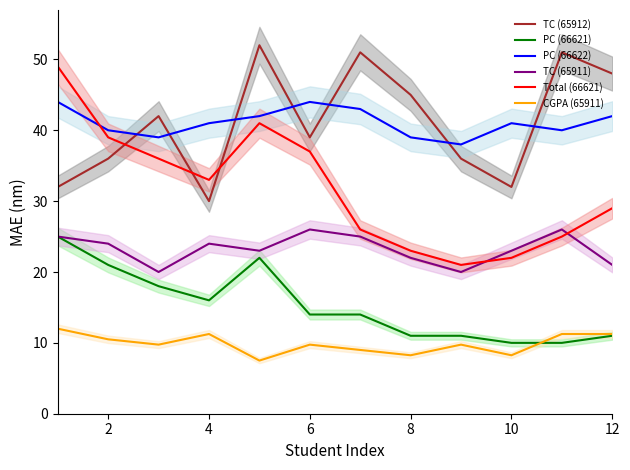

How many TC (65911) values are between 22 and 25?

7